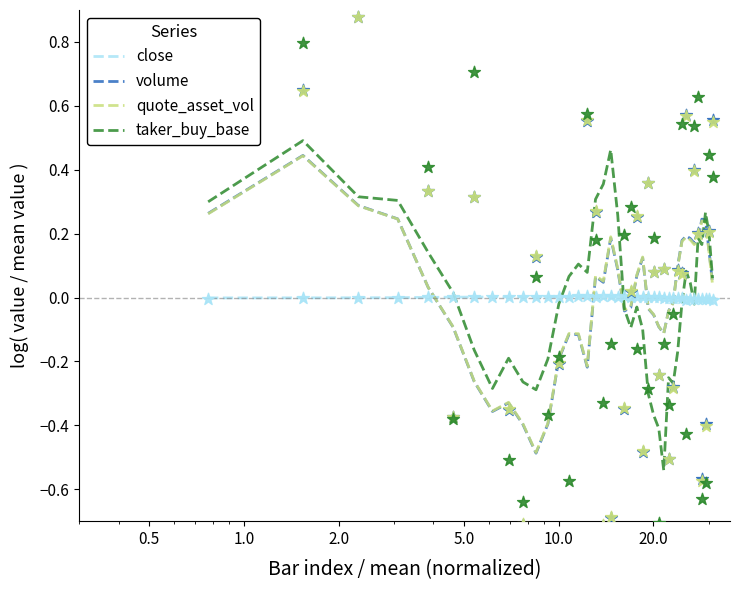

Which series has the widest spread of Y values?

taker_buy_base